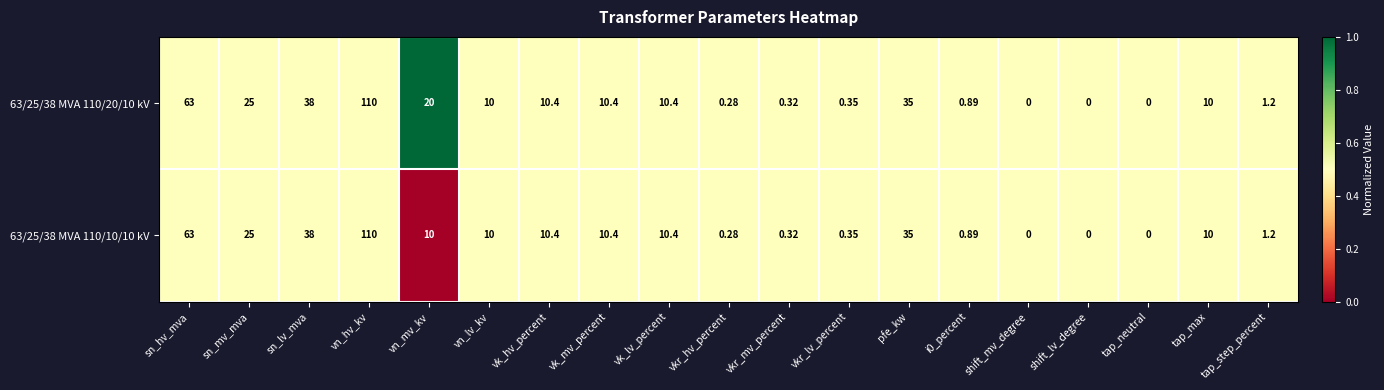

At which label does 63/25/38 MVA 110/20/10 kV first exceed 10?

sn_hv_mva